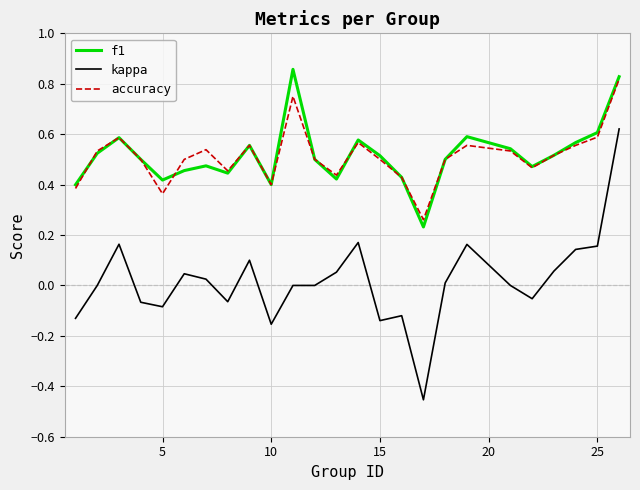

True or false: accuracy and kappa intersect in this chart.

False